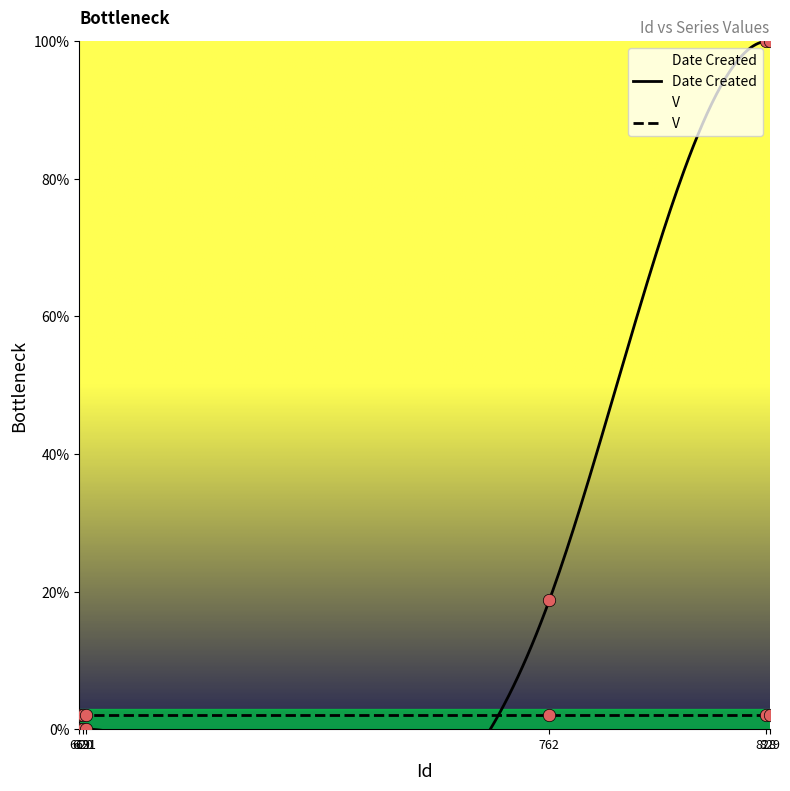

What is the change in value from 620 to 762?

+18.7